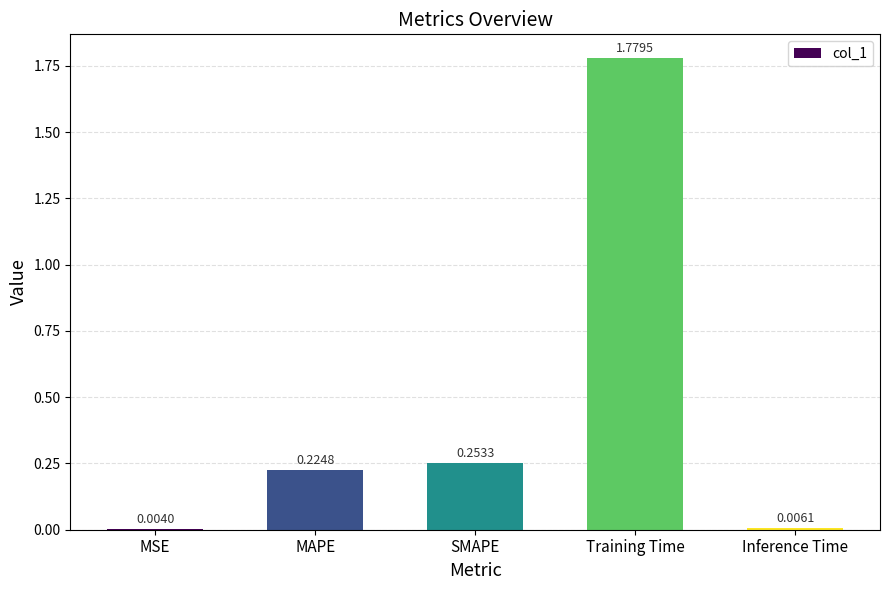

What is the difference between the values at SMAPE and Training Time?

1.5